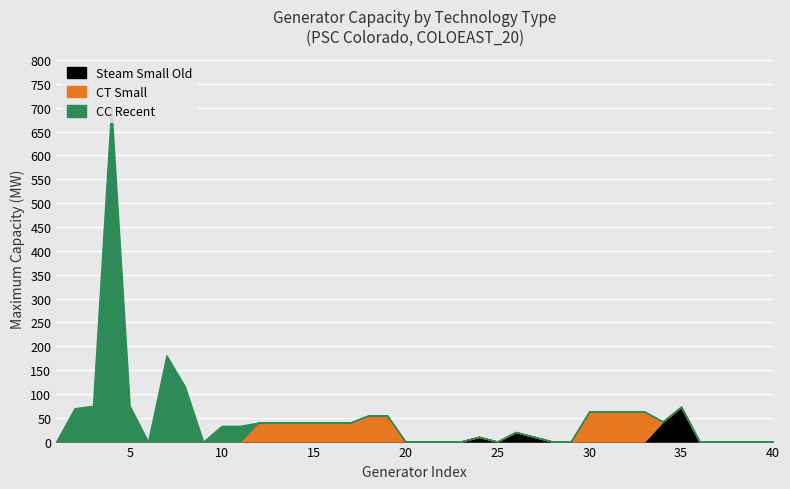

What is the total value across all series at 10?

33.0